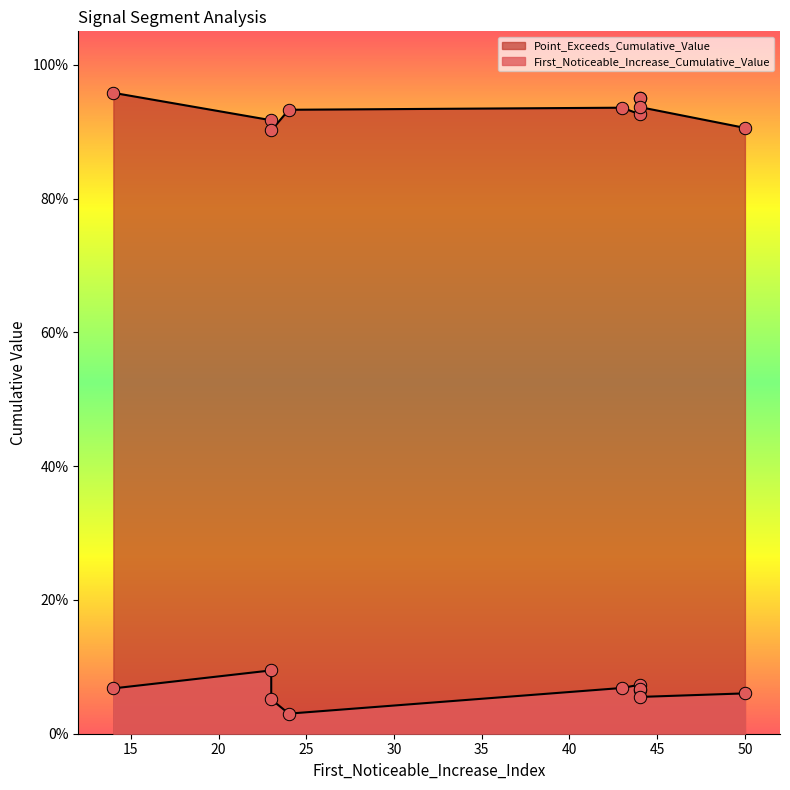

Which series reaches the maximum Y coordinate?

Point_Exceeds_Cumulative_Value